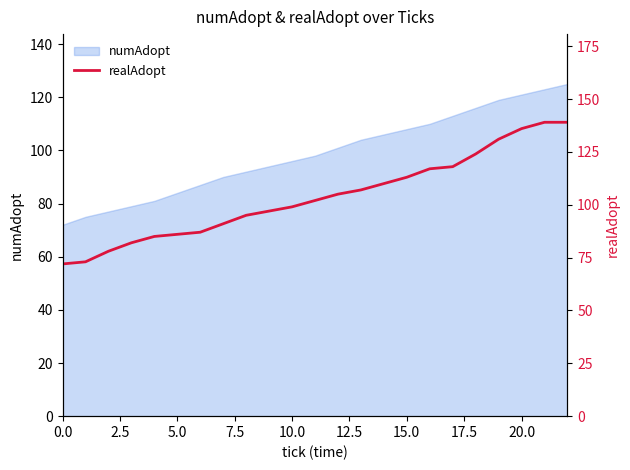

Is it true that the value at 21 is 139?

True